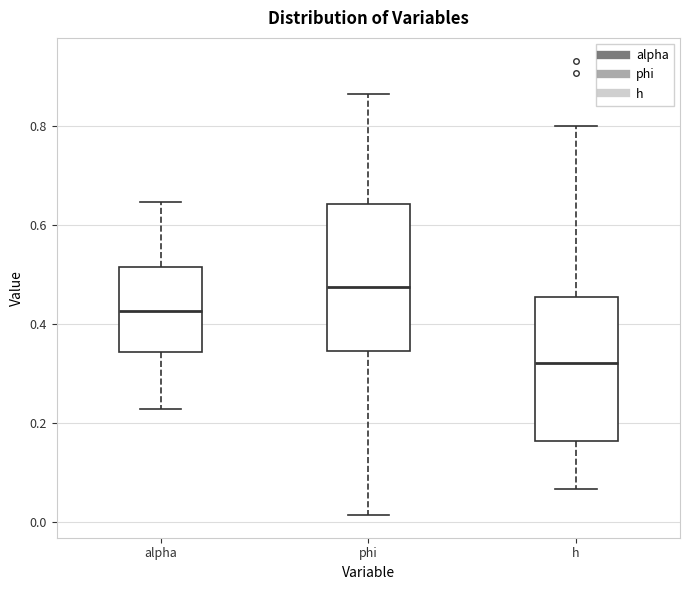

Reading left to right, read every box against the y-axis: the position of its median line, the range the box covers, and the ends of its whiskers. The values are not printed on the chart, so give them approximately, as read against the axis.

alpha: median 0.42, box 0.34 to 0.52, whiskers 0.22 to 0.64
phi: median 0.48, box 0.34 to 0.64, whiskers 0.02 to 0.86
h: median 0.32, box 0.16 to 0.46, whiskers 0.06 to 0.80